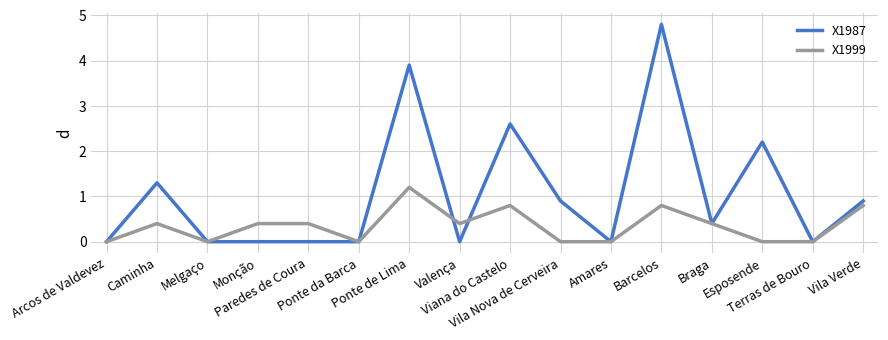

What is the average value of the X1987 series?

1.1